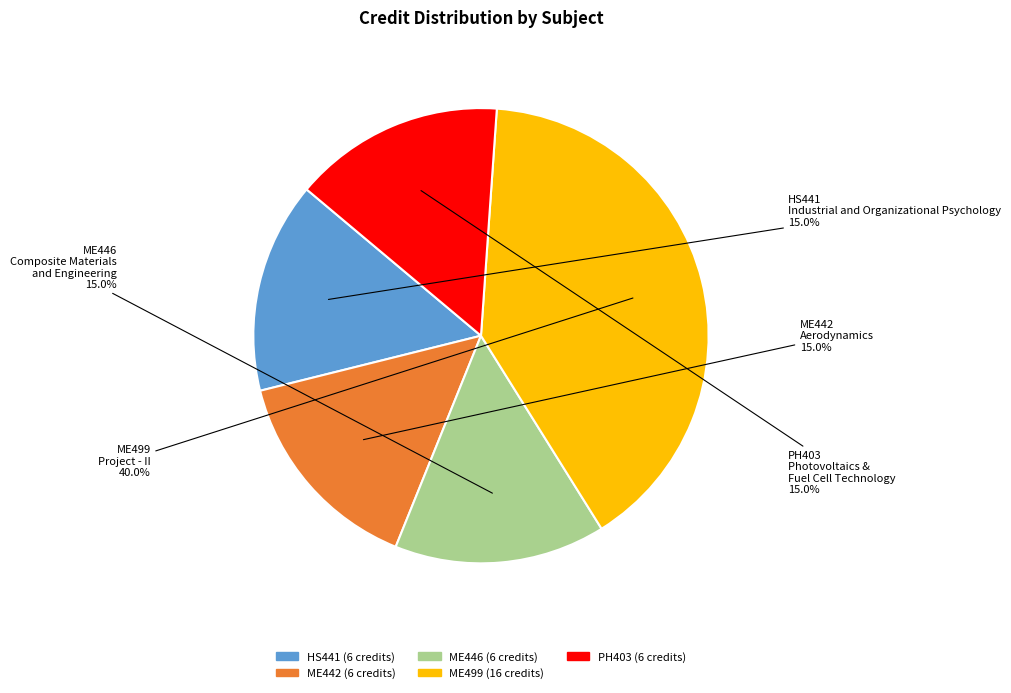

Does any single category account for the majority?

No